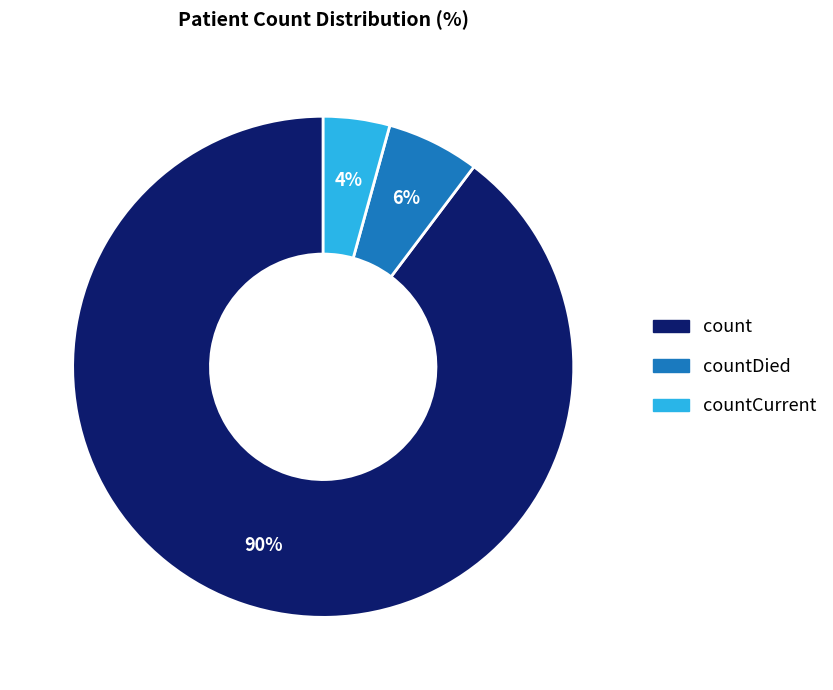

To the nearest percent, what is the average slice percentage?

33%